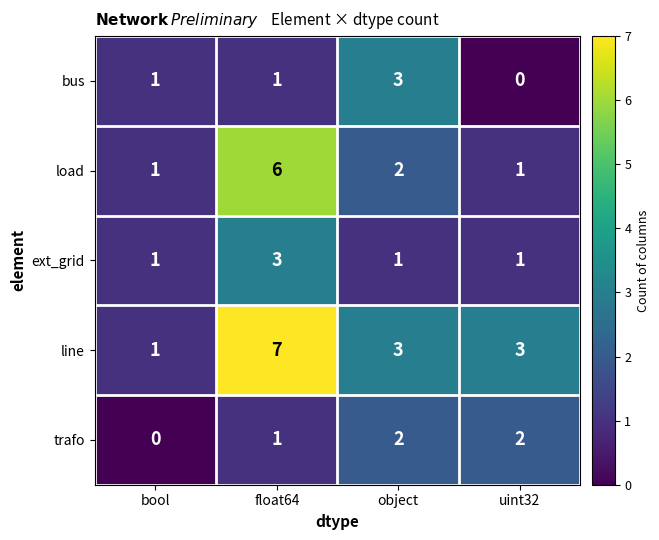

What is the sum of the trafo values at float64 and uint32?

3